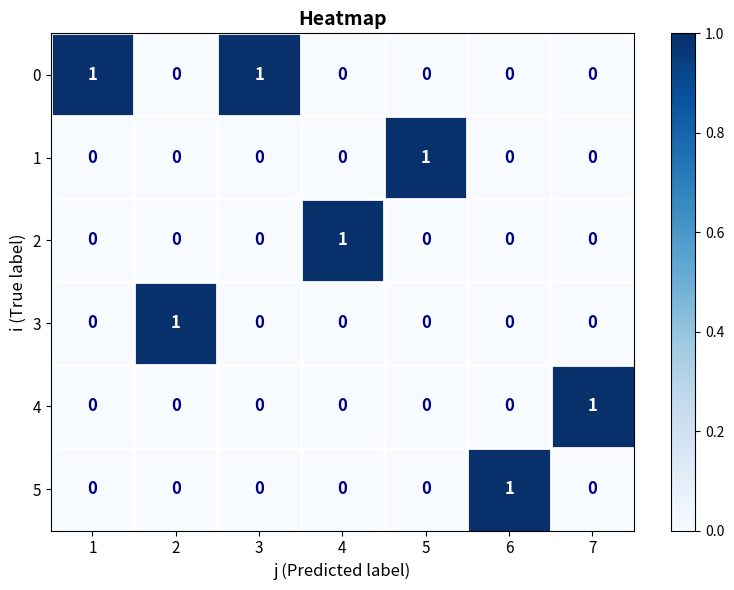

Is it true that 4 equals -1 at 1?

False